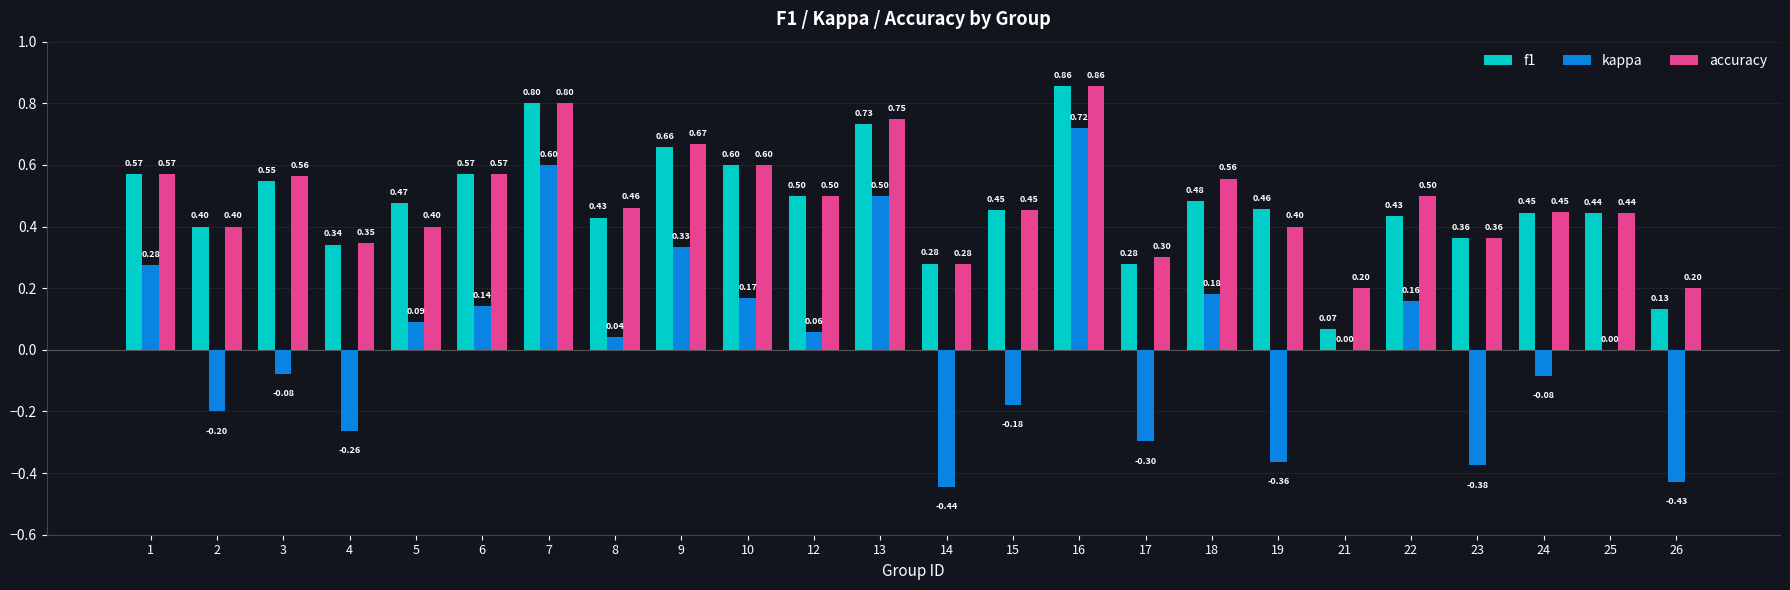

Is the value of f1 at 21 greater than the value of kappa at 18?

No